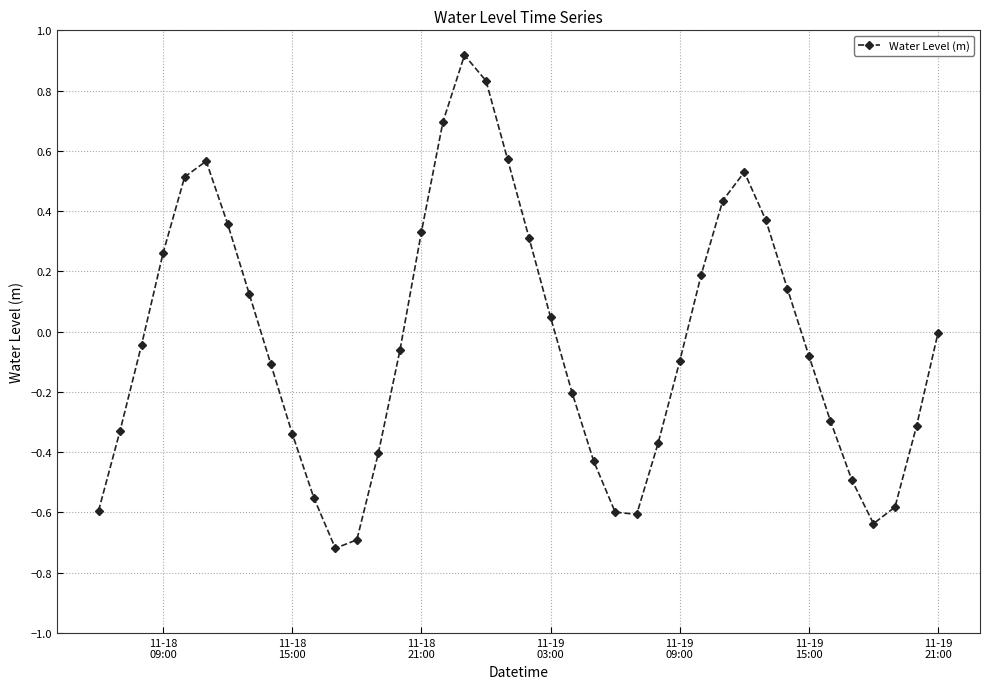

What is the smallest value displayed?

-0.7